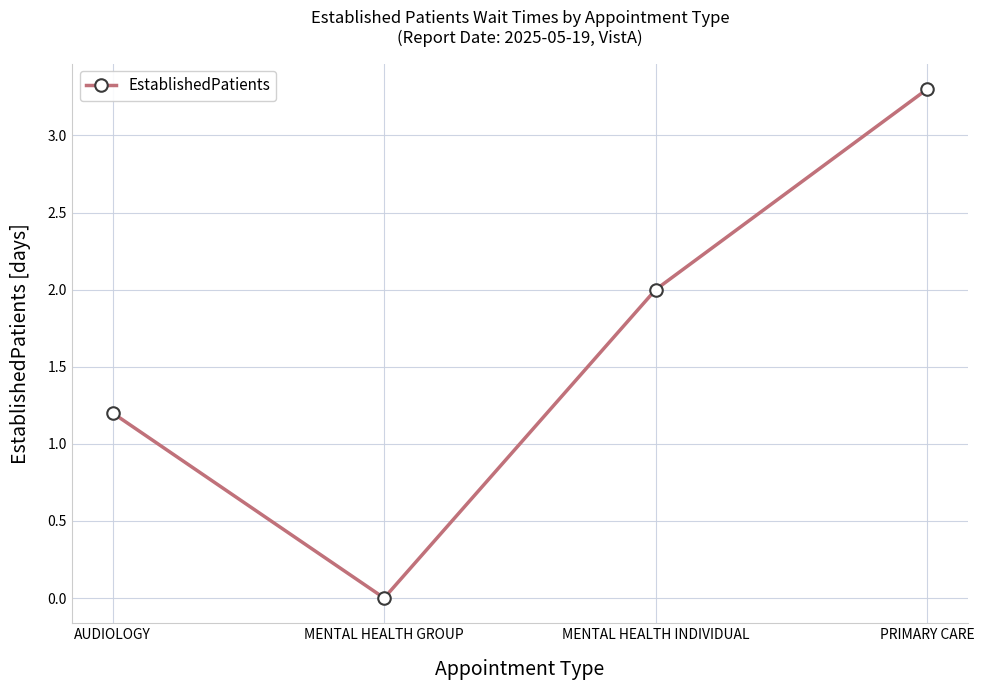

How many data points does each series have?

4